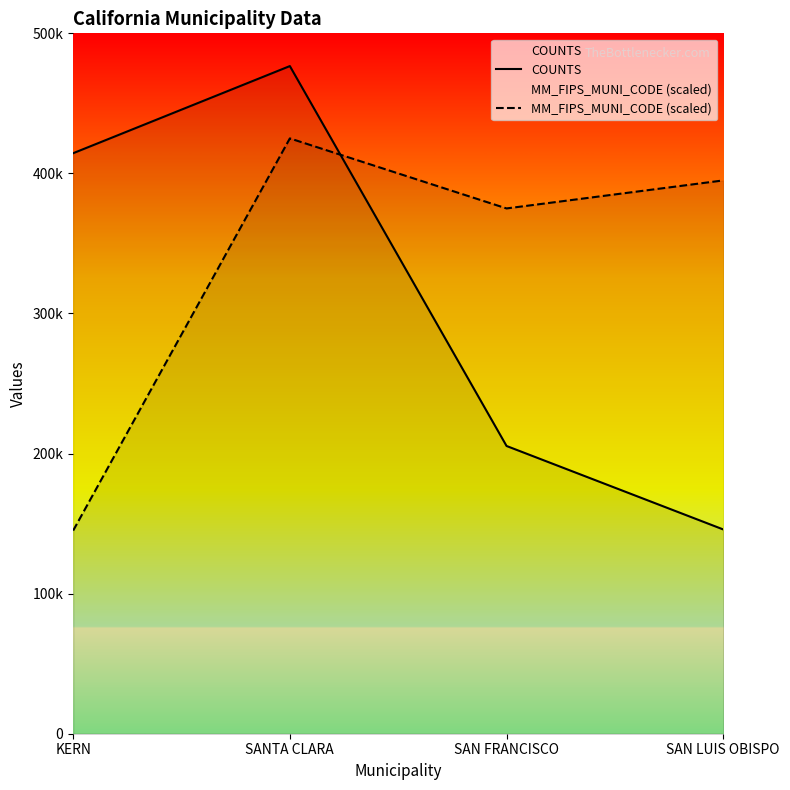

Reading left to right, list all the values displayed in this chart.

COUNTS: 414422	476626	205415	145826
MM_FIPS_MUNI_CODE (scaled): 145000	425000	375000	395000